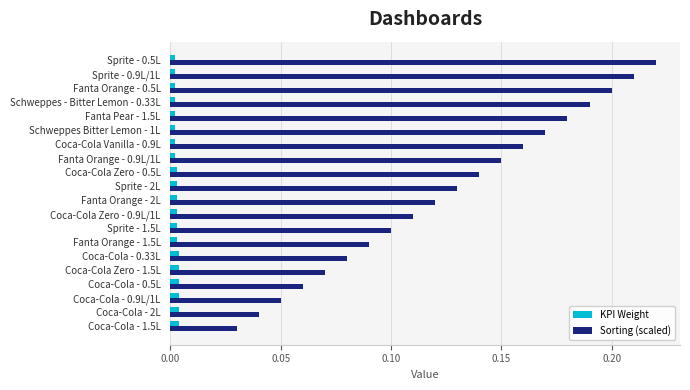

Which series changed the most between Coca-Cola - 1.5L and Schweppes - Bitter Lemon - 0.33L?

Sorting (scaled)